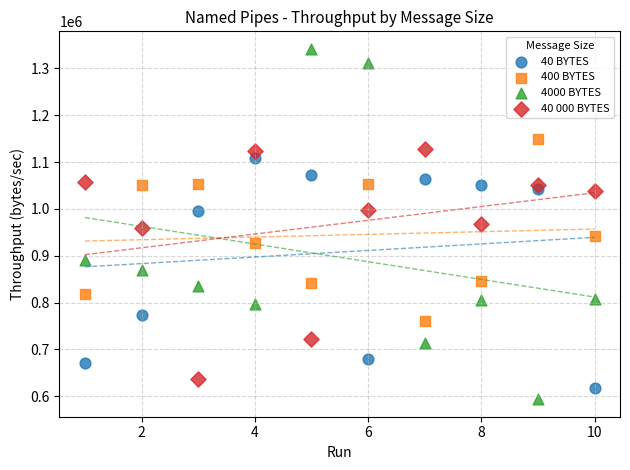

Across all data points, what is the range of Y values (max minus min)?

747610